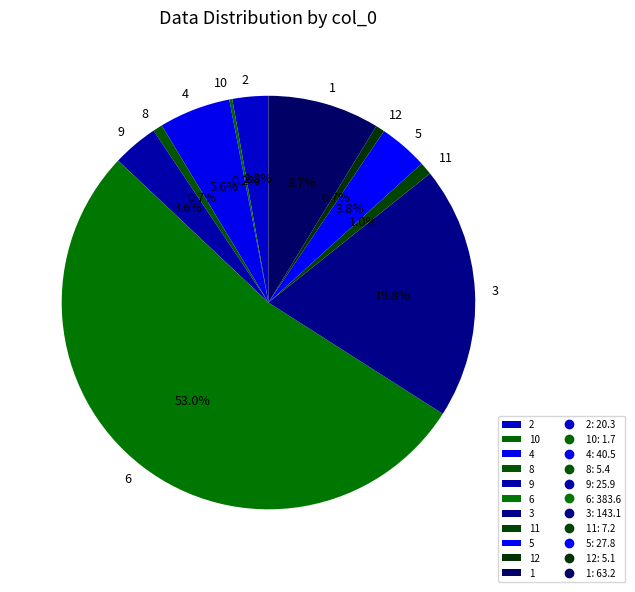

Between 8 and 9, which is larger?

9